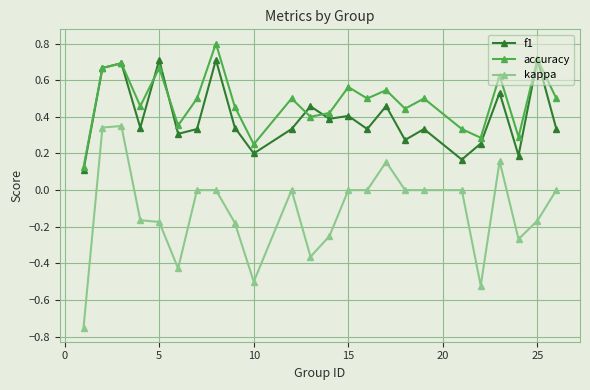

Which series has the largest total across all categories?

accuracy